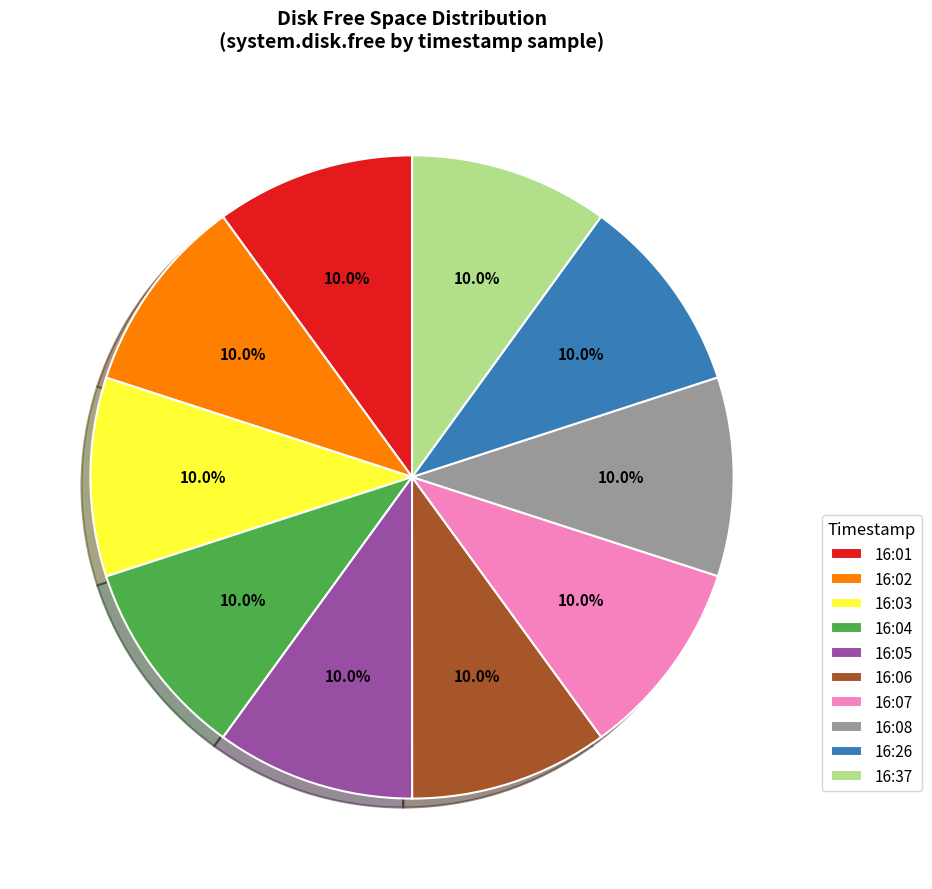

Approximately how many times larger is the value at 16:02 compared to 16:26?

1.0